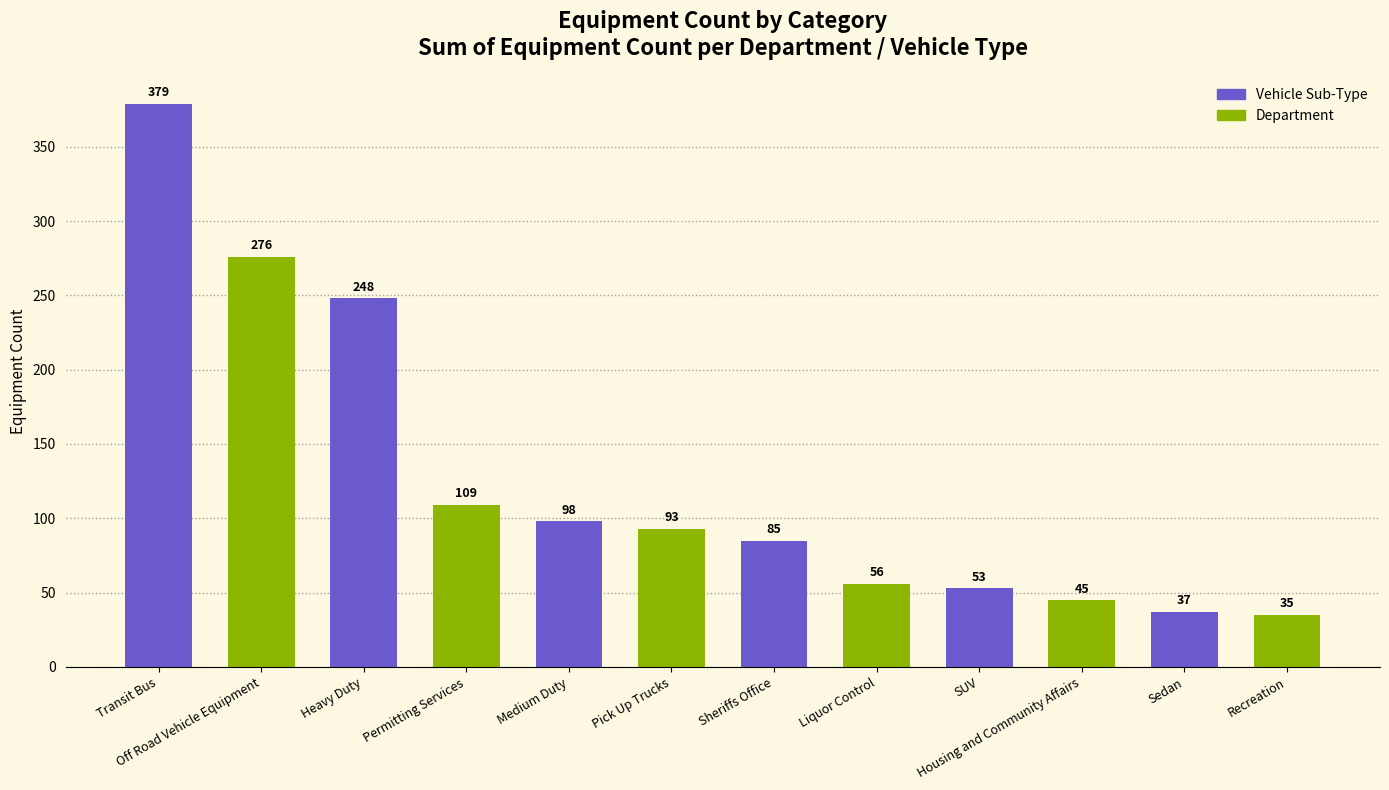

At which category does the chart reach its minimum across all series?

Recreation